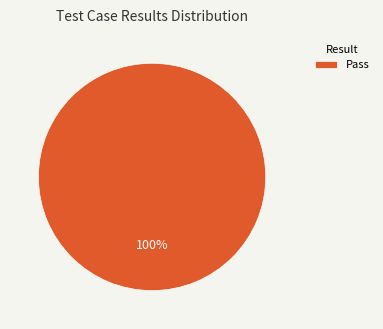

How many slices are in this pie chart?

1